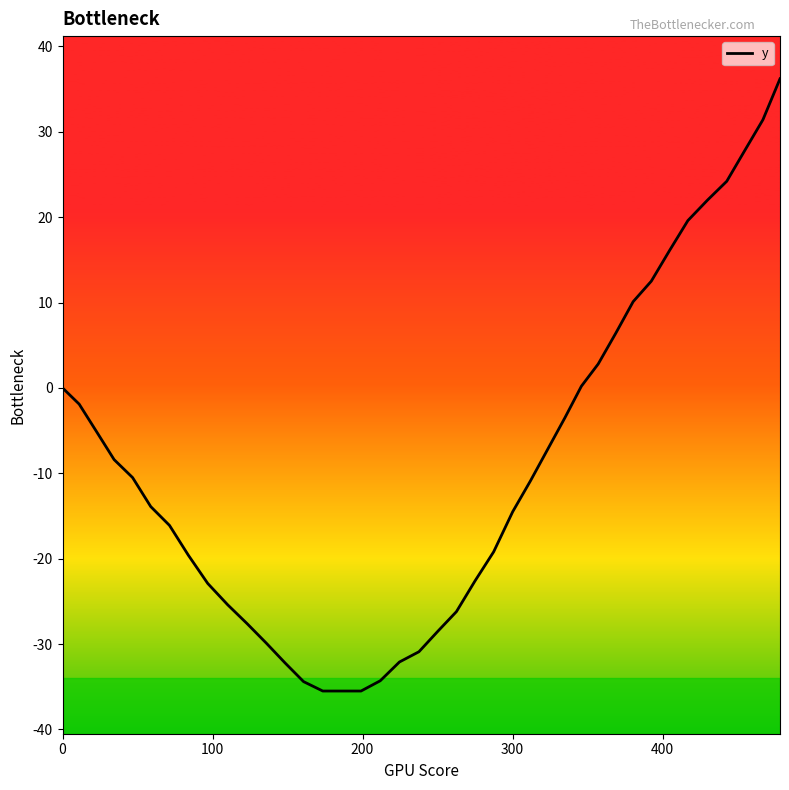

What is the smallest value displayed?

-35.5